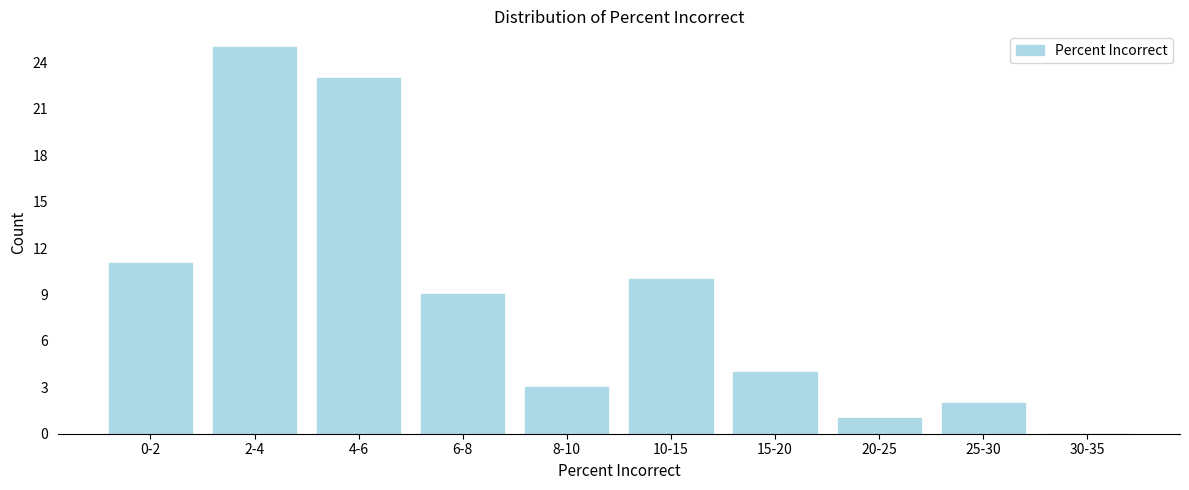

Reading right to left, list all the values displayed in this chart.

30-35=0	25-30=2	20-25=1	15-20=4	10-15=10	8-10=3	6-8=9	4-6=23	2-4=25	0-2=11